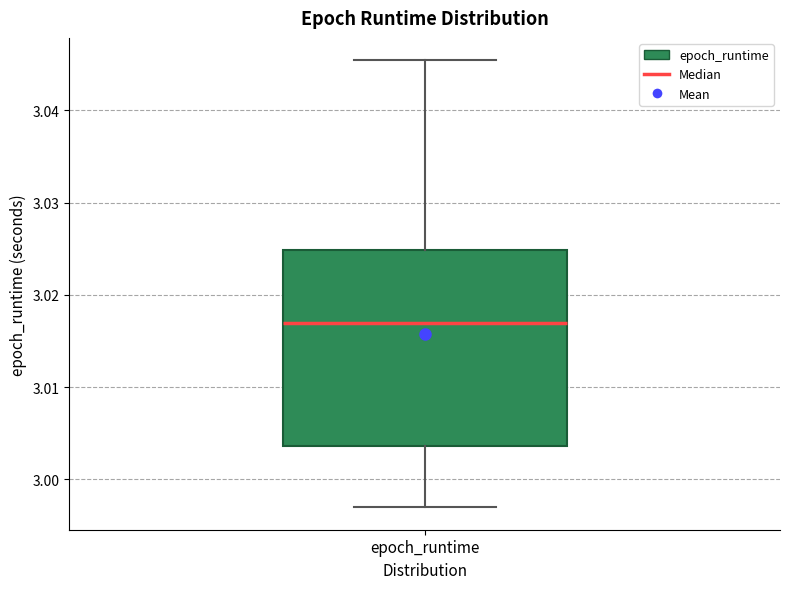

Transcribe this box plot: give where the median line is, the range the box spans, and where the two whiskers end, as read against the y-axis. The values are not printed on the chart, so give them approximately, as read against the axis.

median 3.017, box 3.004 to 3.025, whiskers 2.997 to 3.045